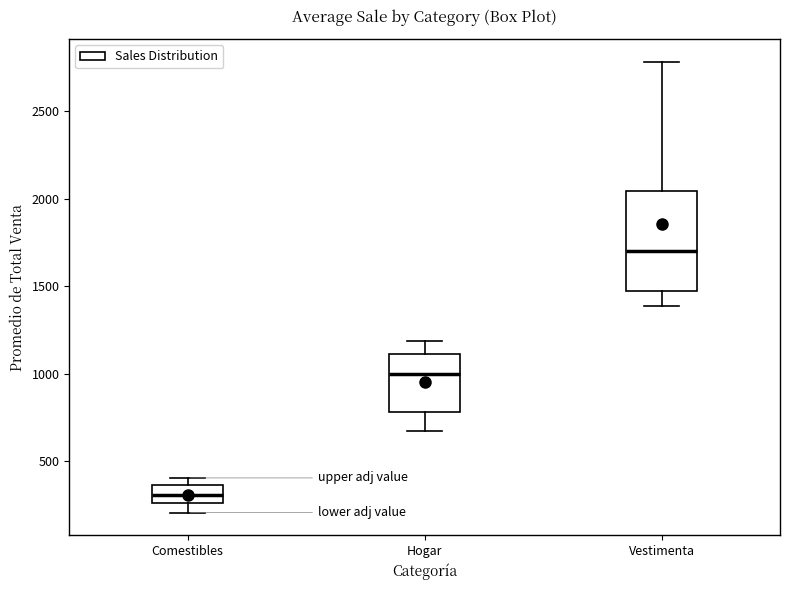

Reading left to right, transcribe this box plot: for each box, give where its median line is, the range the box spans, and where its two whiskers end, as read against the y-axis. The values are not printed on the chart, so give them approximately, as read against the axis.

Comestibles: median 300, box 250 to 350, whiskers 200 to 400
Hogar: median 1000, box 800 to 1100, whiskers 650 to 1200
Vestimenta: median 1700, box 1450 to 2050, whiskers 1400 to 2800